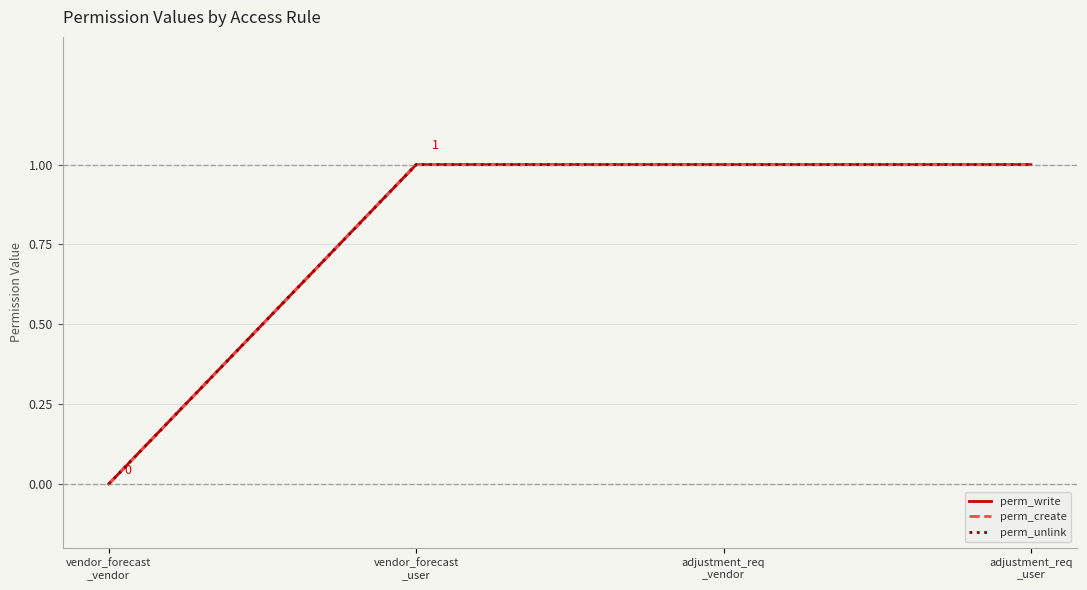

What is the sum of all perm_unlink values?

3